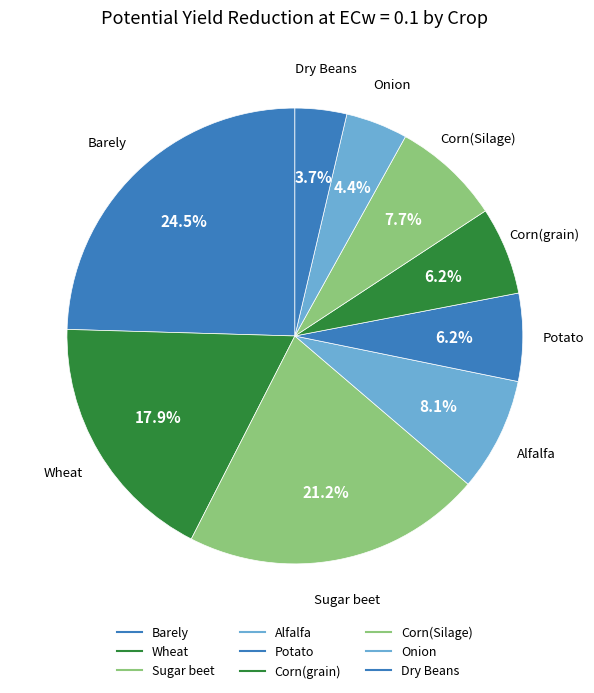

How many segments does this pie chart have?

9